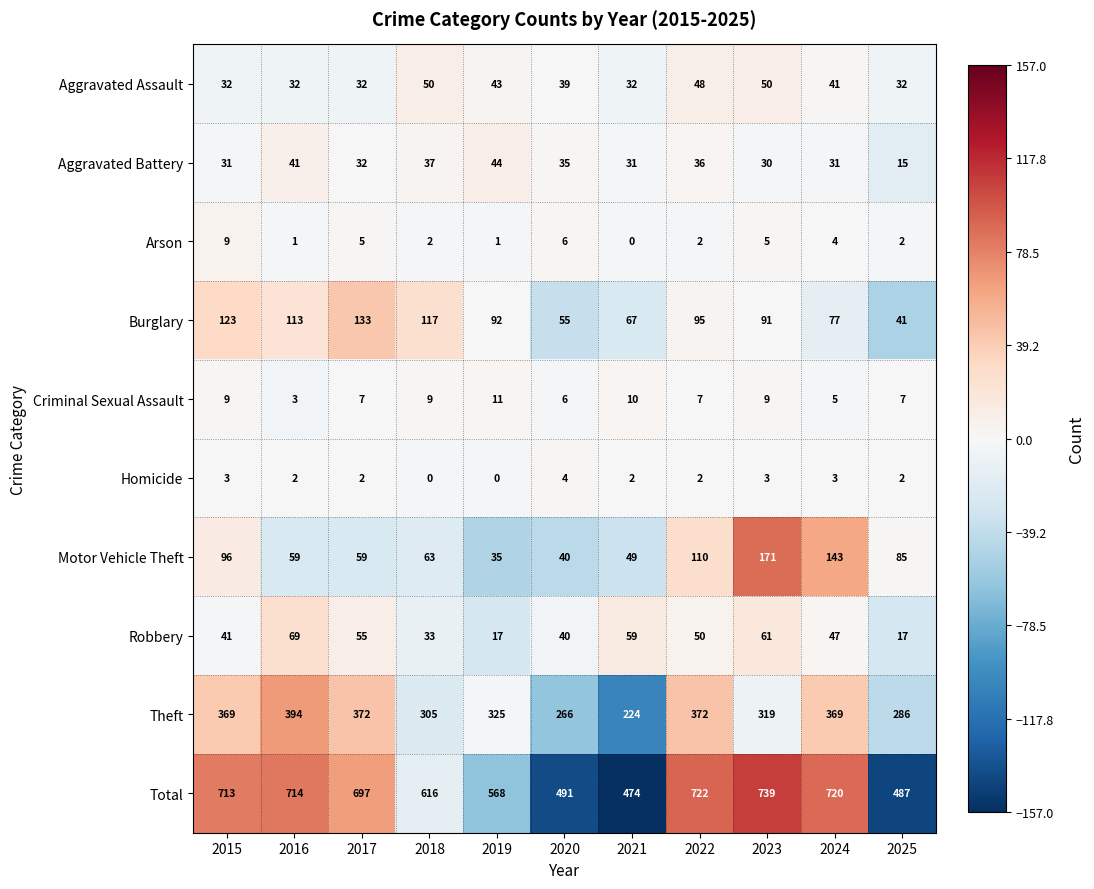

Count the number of categories in the chart.

11